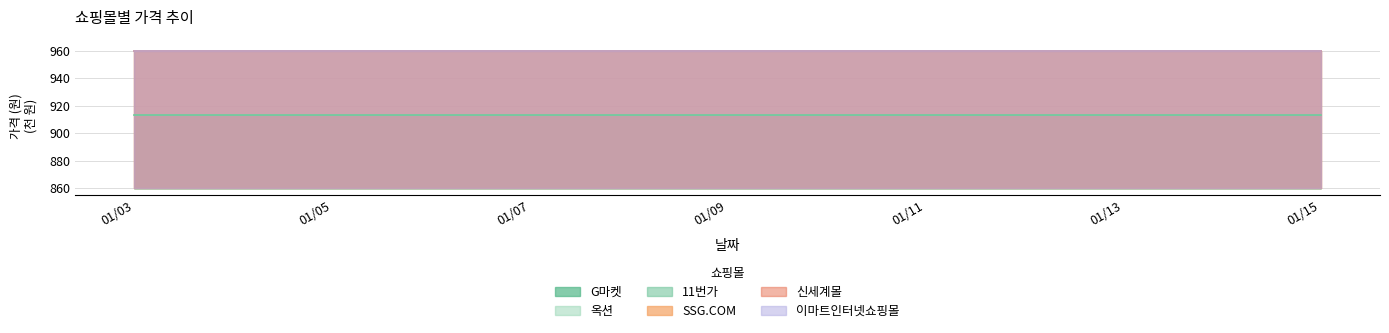

What is the highest value of the 옥션 series?

913.1